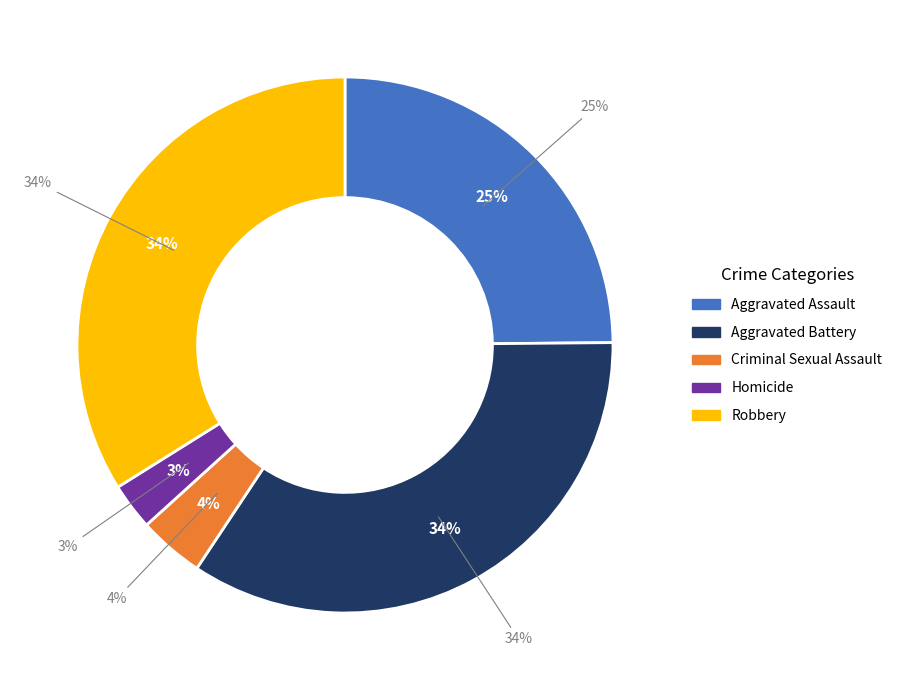

To the nearest percent, what is the combined percentage of Aggravated Battery and Homicide?

37%